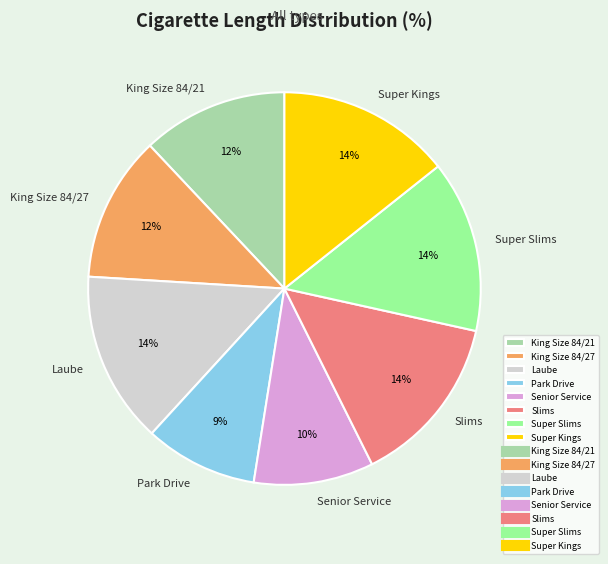

Between Laube and Senior Service, which is larger?

Laube